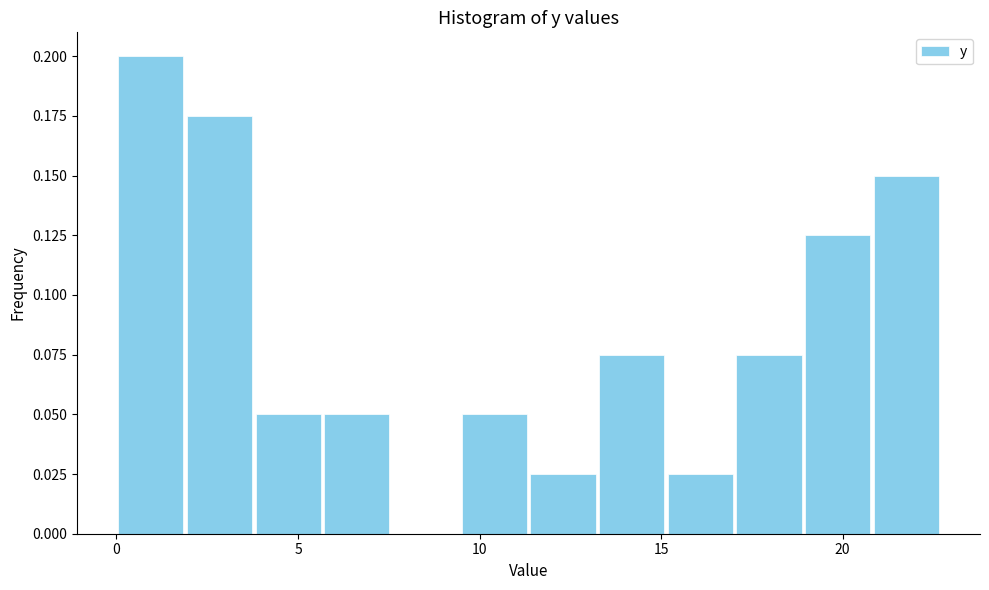

Around what value on the x-axis is the tallest bar? Give the approximate position of its centre, as read against the axis.

1.0